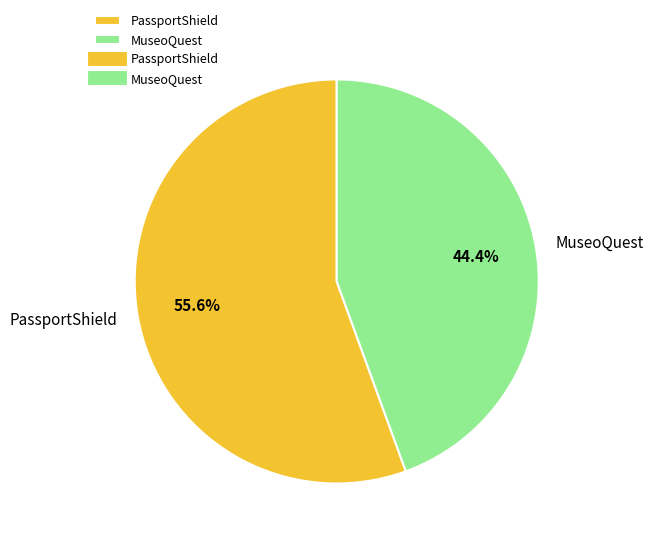

To the nearest percent, what portion does MuseoQuest represent?

44%